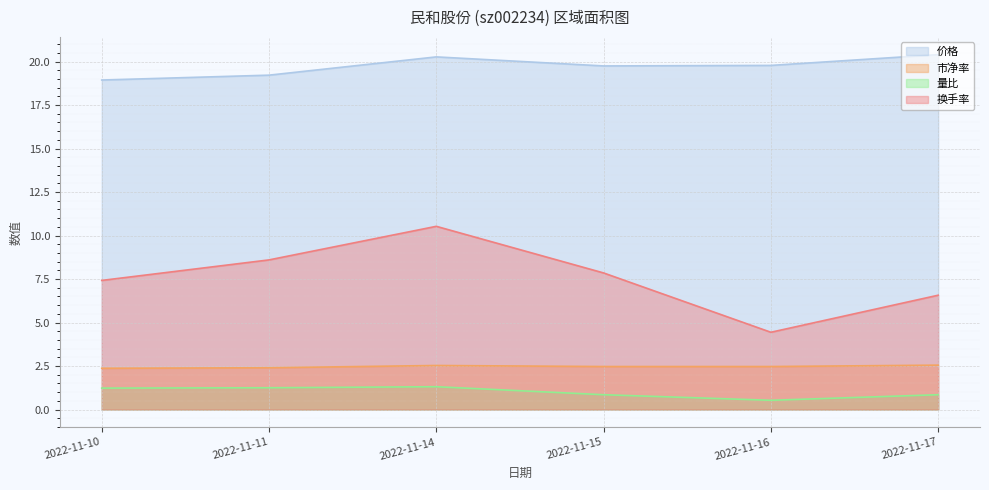

The 量比 series shows 1.2 at 2022-11-11. True or false?

True